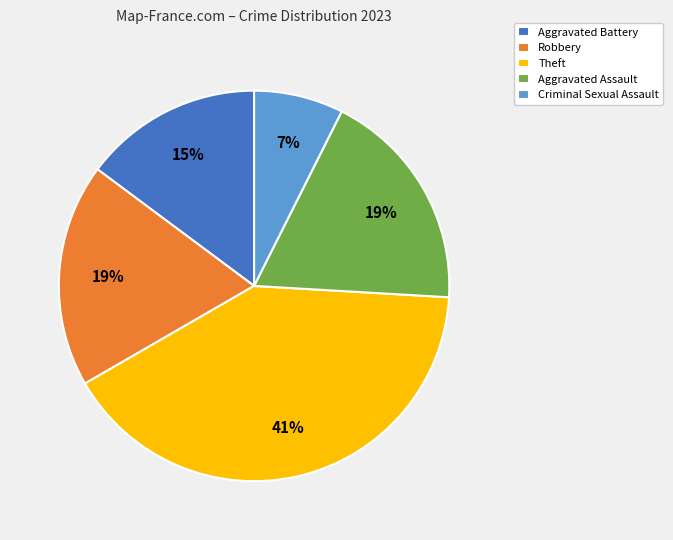

Is it true that Theft is 48% of the pie?

False